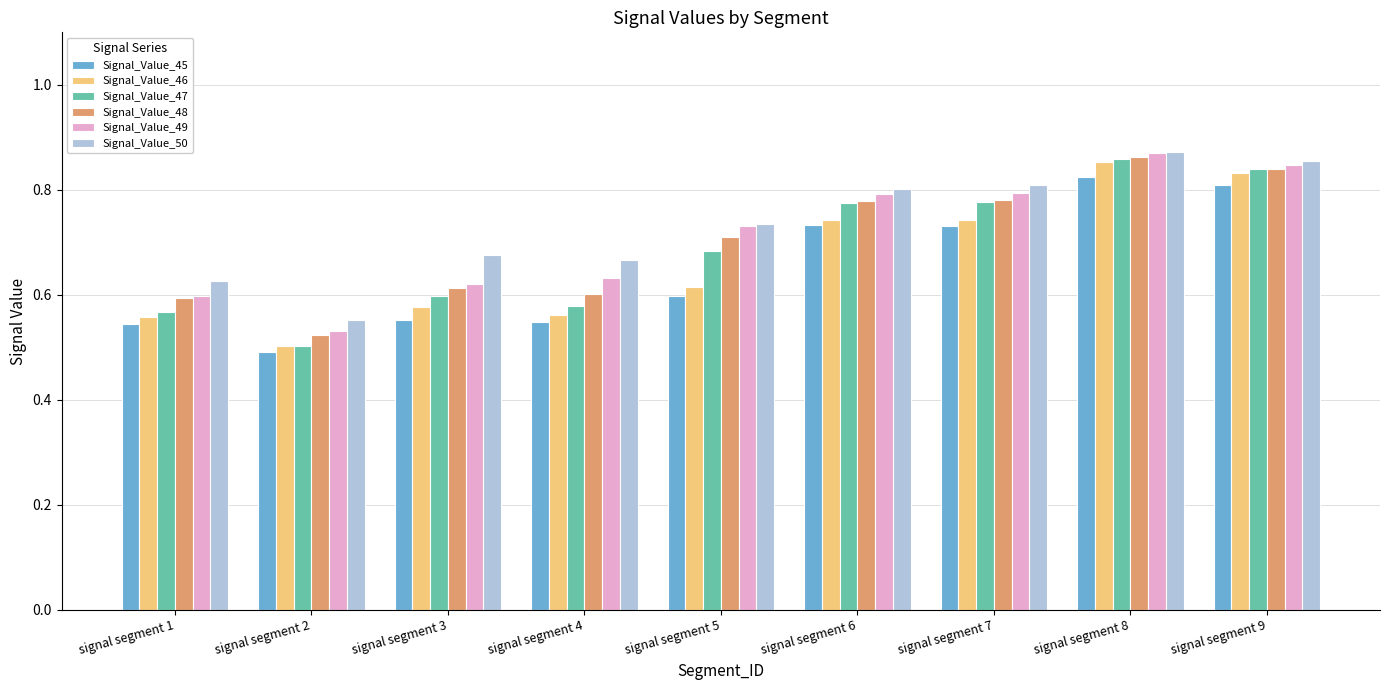

What is the sum of all Signal_Value_46 values?

6.0